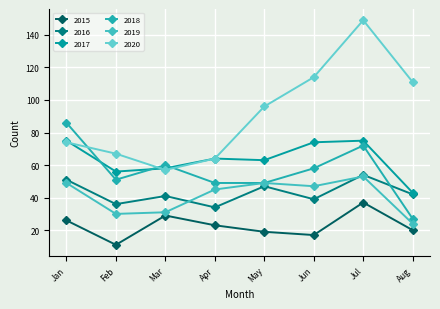

How many lines are shown in the chart?

6